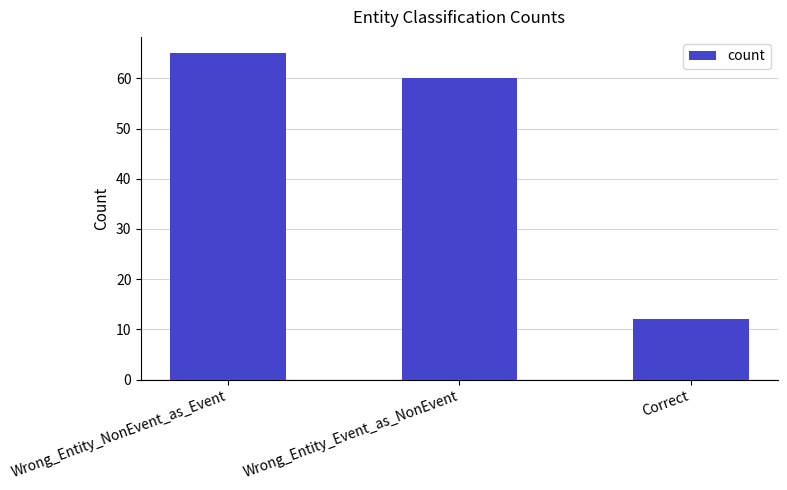

What value does the data have at Wrong_Entity_Event_as_NonEvent, to the nearest 5?

60